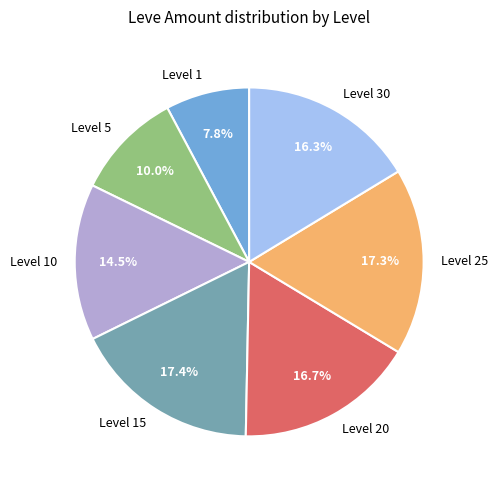

What is the ratio of the value at Level 5 to the value at Level 15?

0.6